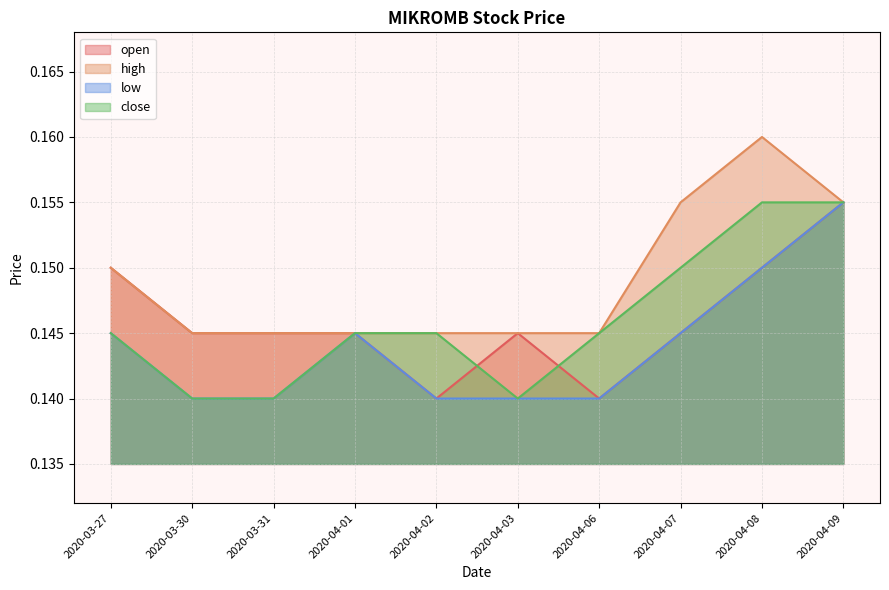

At which category is the sum across all series the highest?

2020-04-09